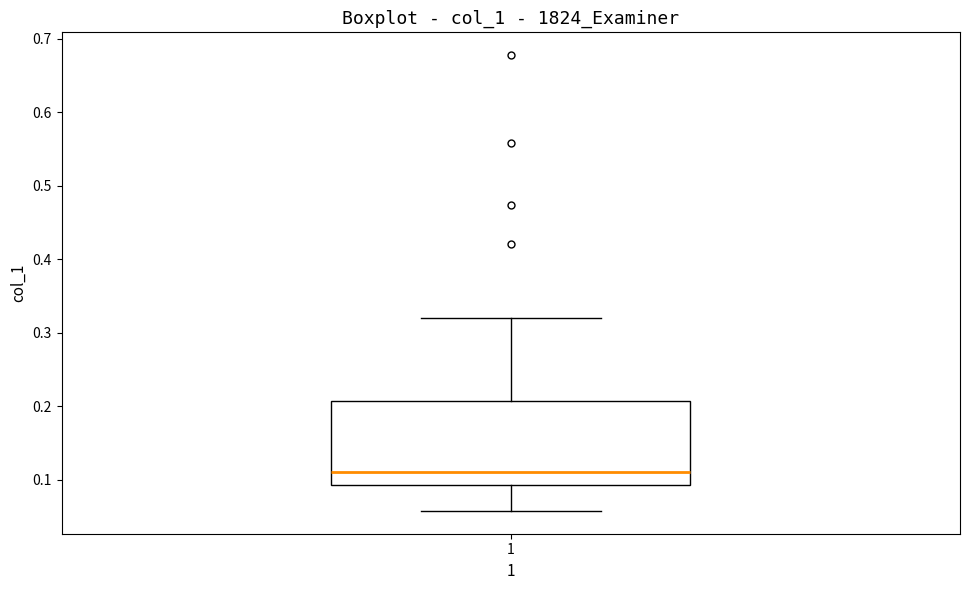

Read this box plot against the y-axis: the position of the median line, the range covered by the box, and the ends of both whiskers. The values are not printed on the chart, so give them approximately, as read against the axis.

median 0.11, box 0.09 to 0.21, whiskers 0.06 to 0.32